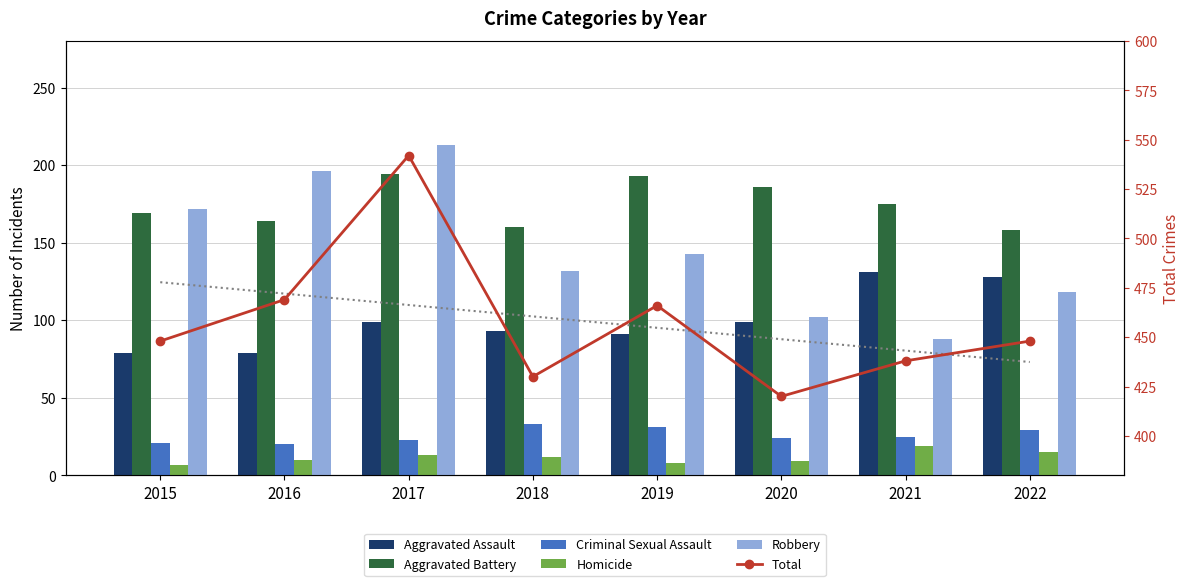

Read the Total value at 2017.

542